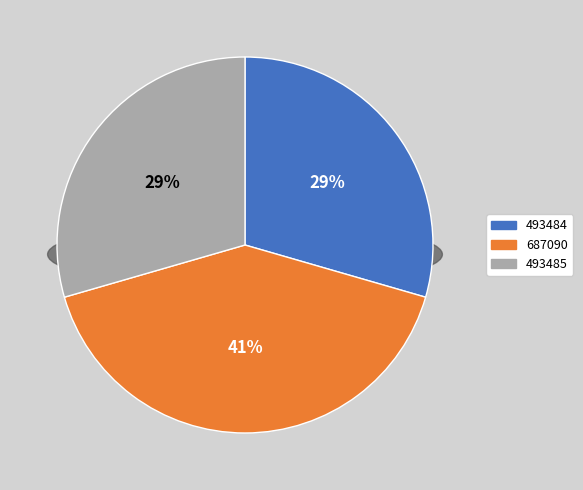

Is there a majority slice in this chart?

No